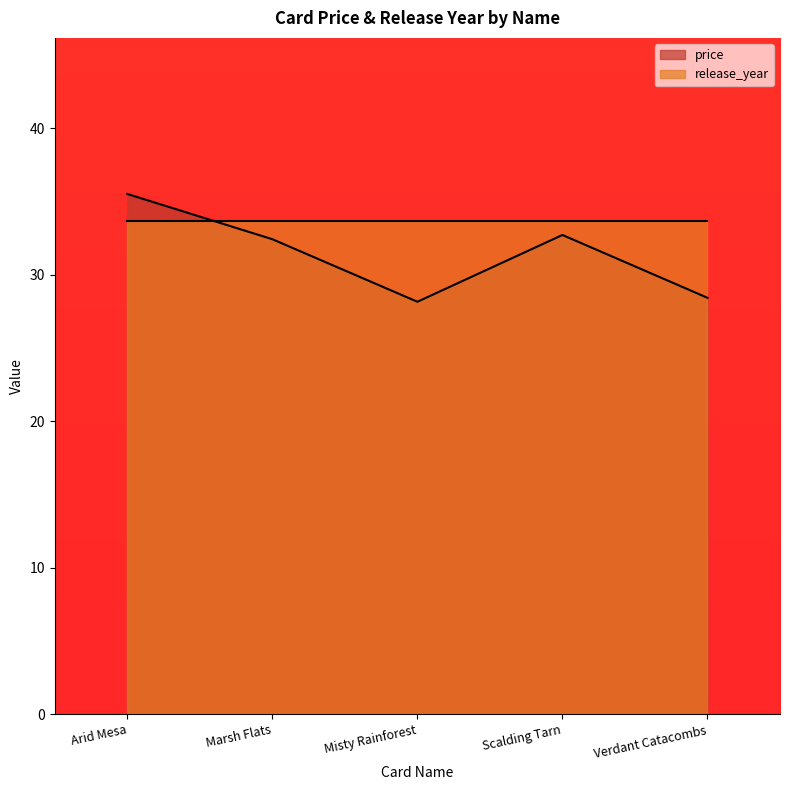

What is the value of the 3rd point from the left?

28.2